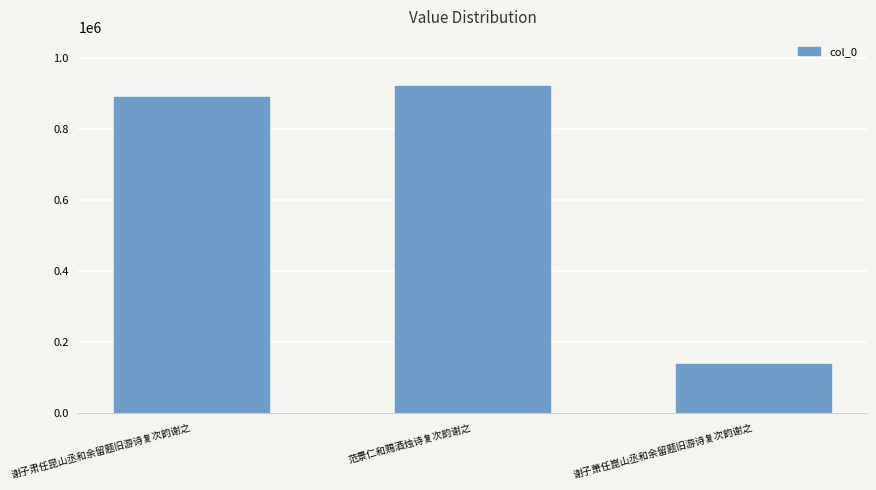

What is the sum of the values at 范景仁和赐酒烛诗复次韵谢之 and 谢子萧任崑山丞和余留题旧游诗复次韵谢之?

1060116